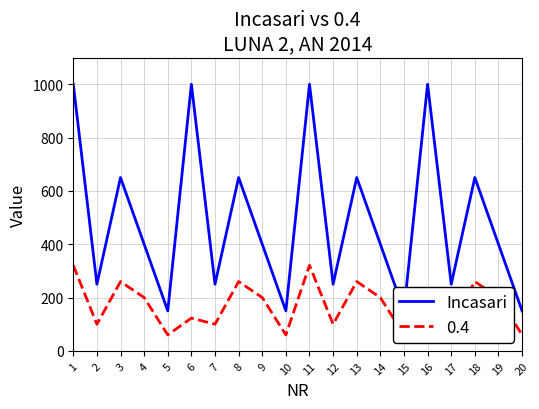

Which has a higher value, 13 or 6?

6